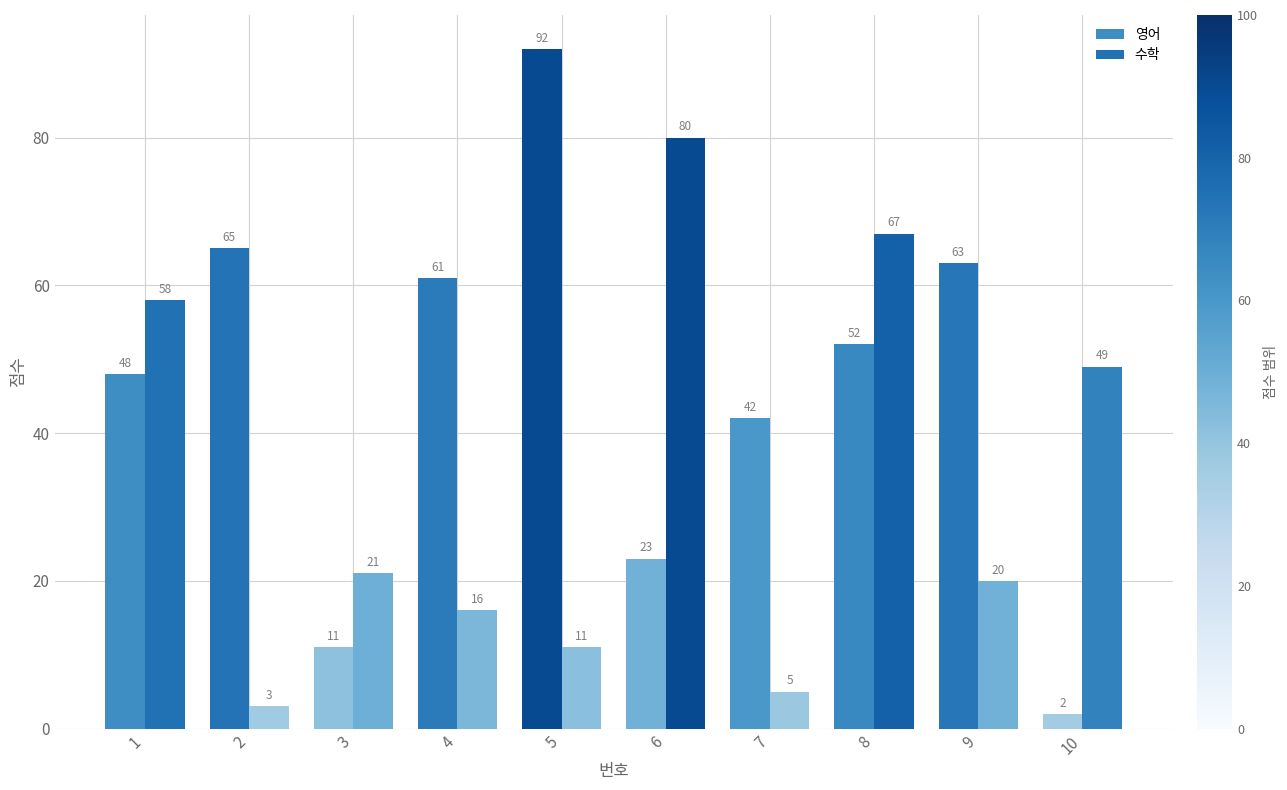

Are the bars horizontal?

No